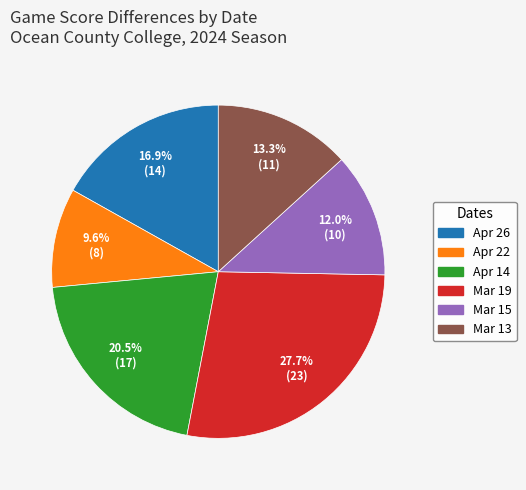

What is the ratio of the value at Mar 15 to the value at Mar 13?

0.9